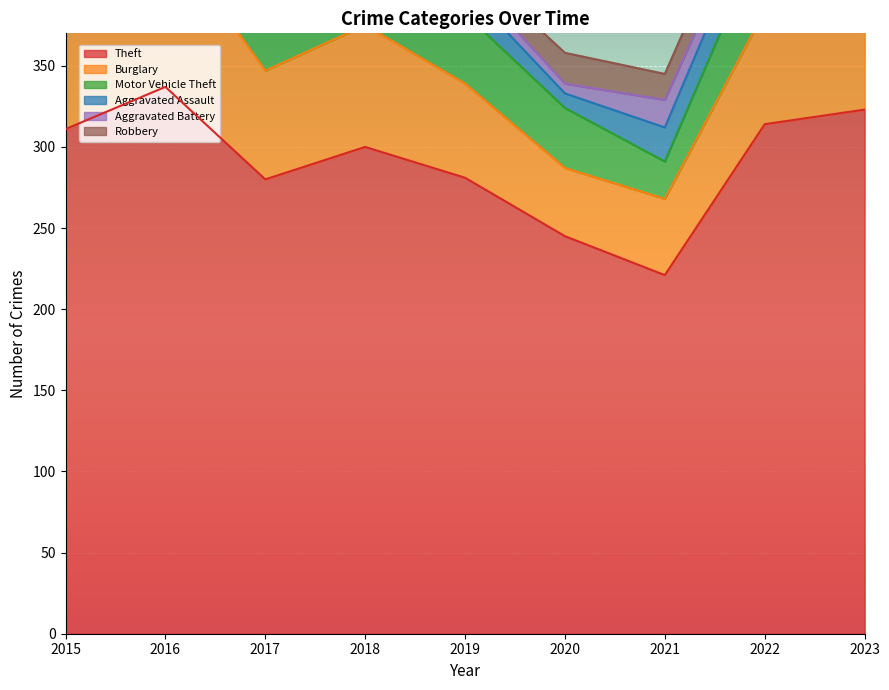

At which category is the sum across all series the highest?

2016